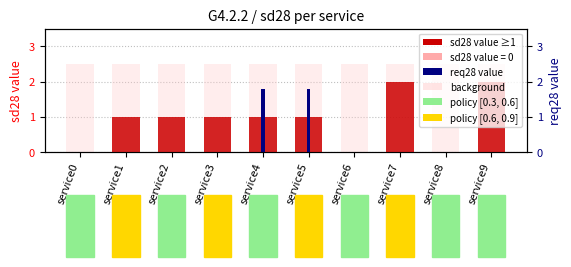

Reading left to right, transcribe all the data shown in this chart.

0	1	1	1	1	1	0	2	0	2